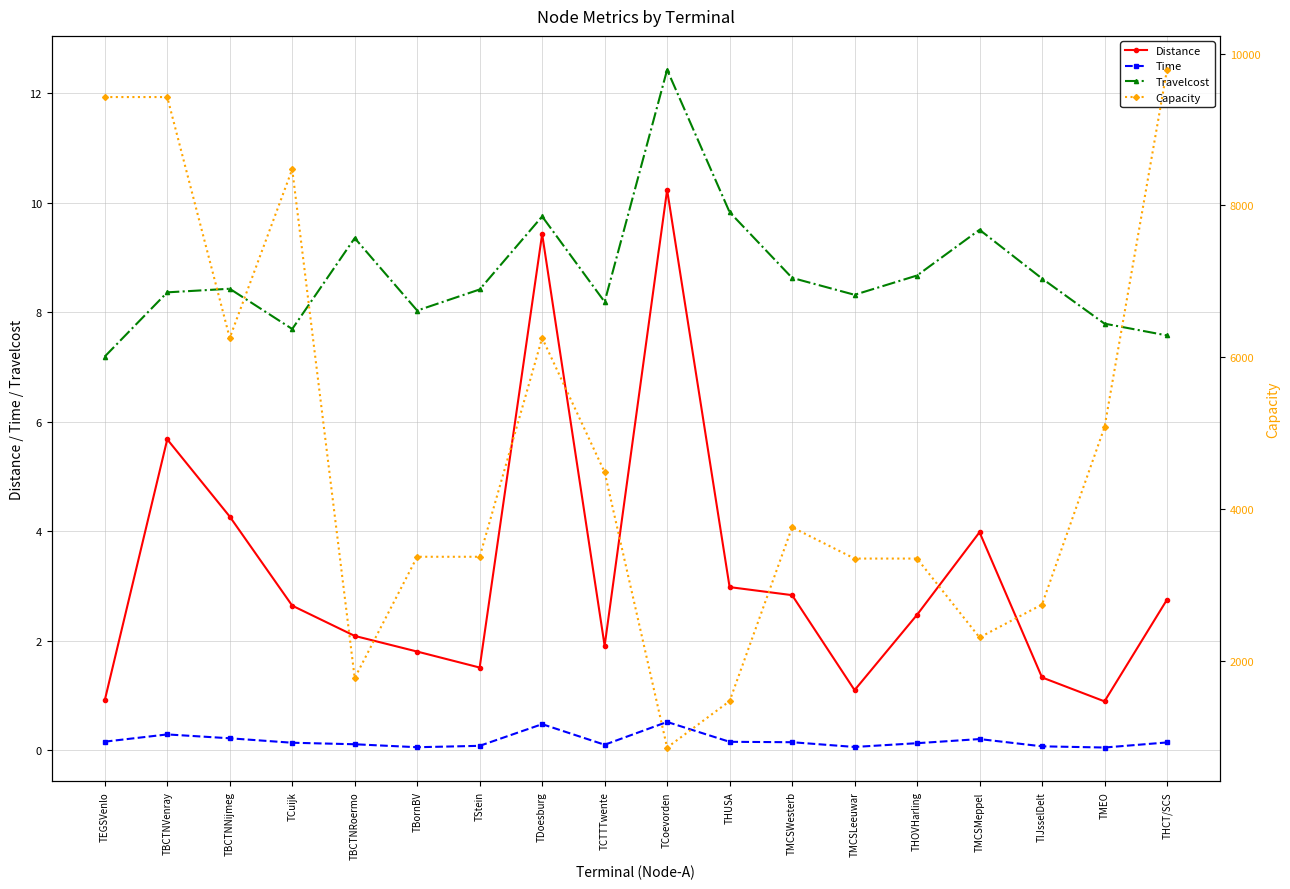

Is the value of Travelcost at TEGSVenlo greater than the value of Distance at THUSA?

Yes